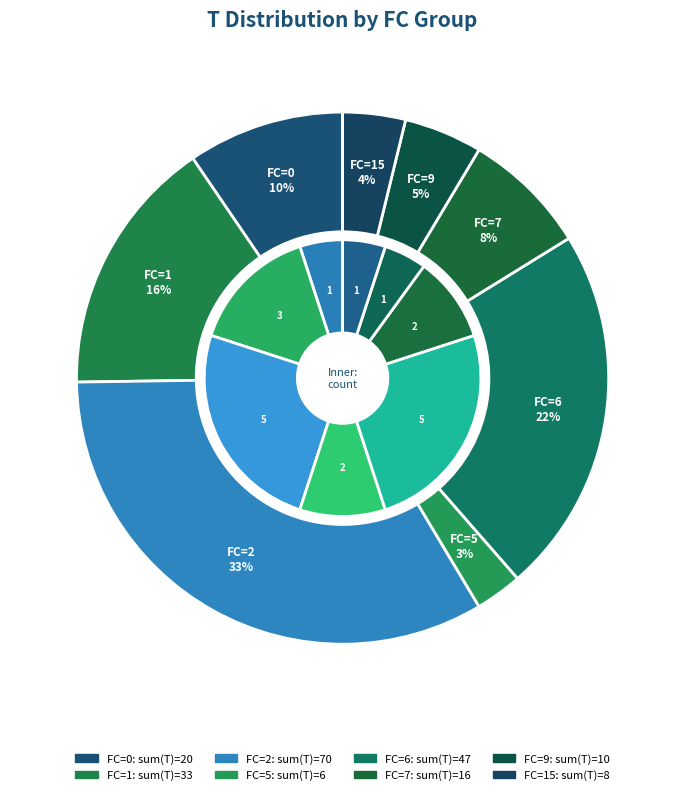

Does 5 represent more than half of the total?

No